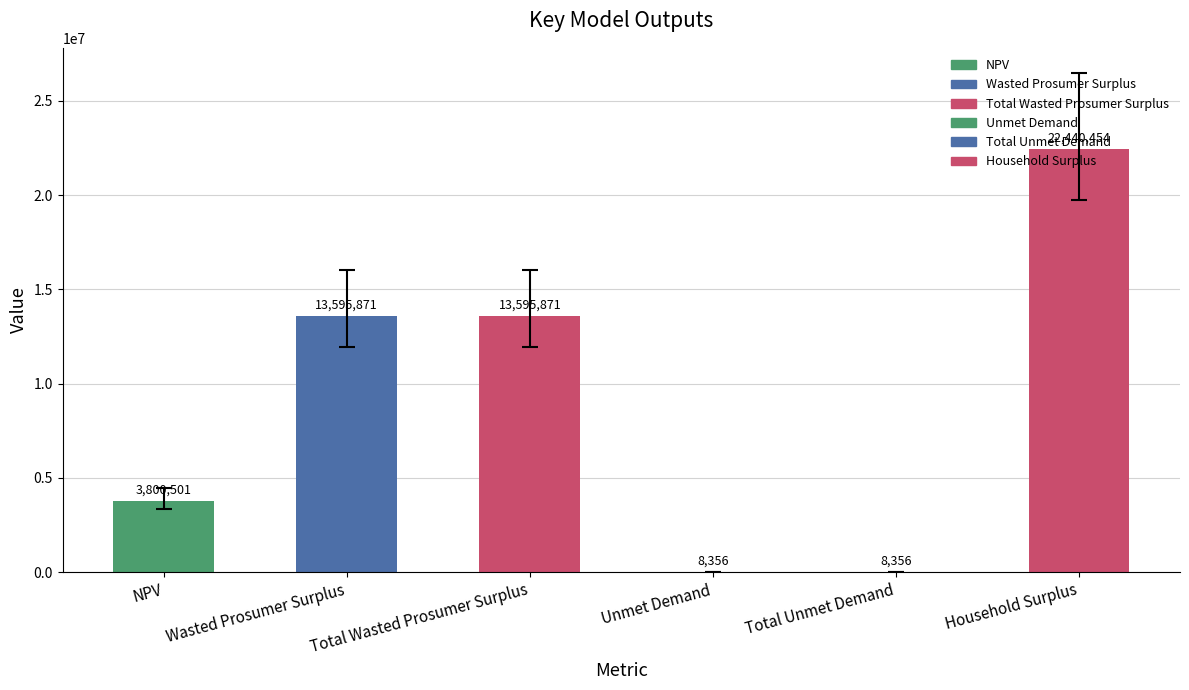

The value at Wasted Prosumer Surplus is 13595871.0. True or false?

True